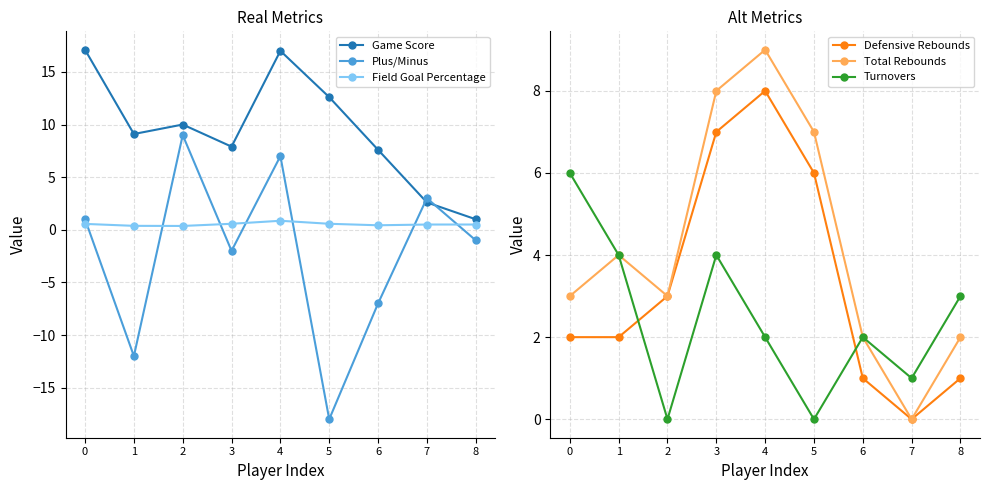

What is the sum of the Field Goal Percentage values at 8 and 6?

0.9